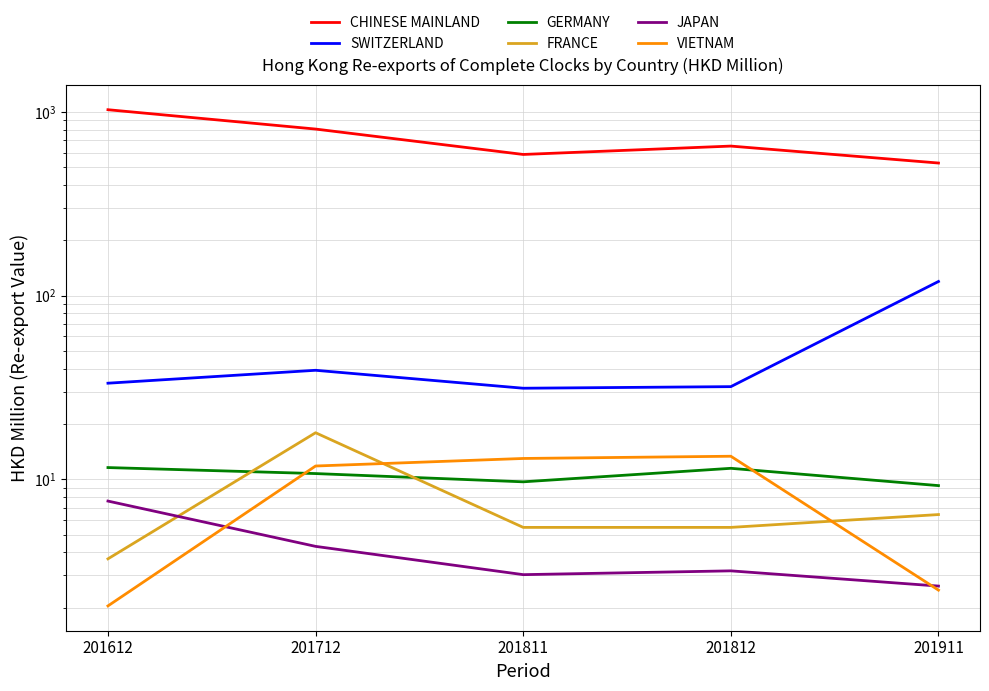

At 201911, list the series in order from largest to smallest.

CHINESE MAINLAND, SWITZERLAND, GERMANY, FRANCE, JAPAN, VIETNAM